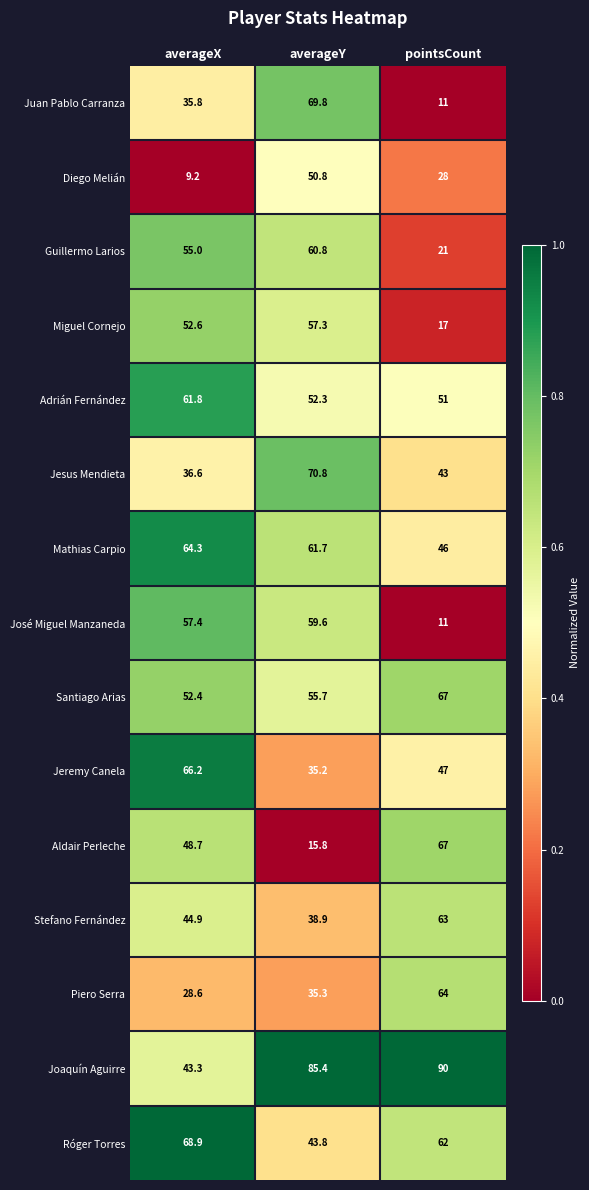

What is the approximate value of Mathias Carpio at averageX?

64.3